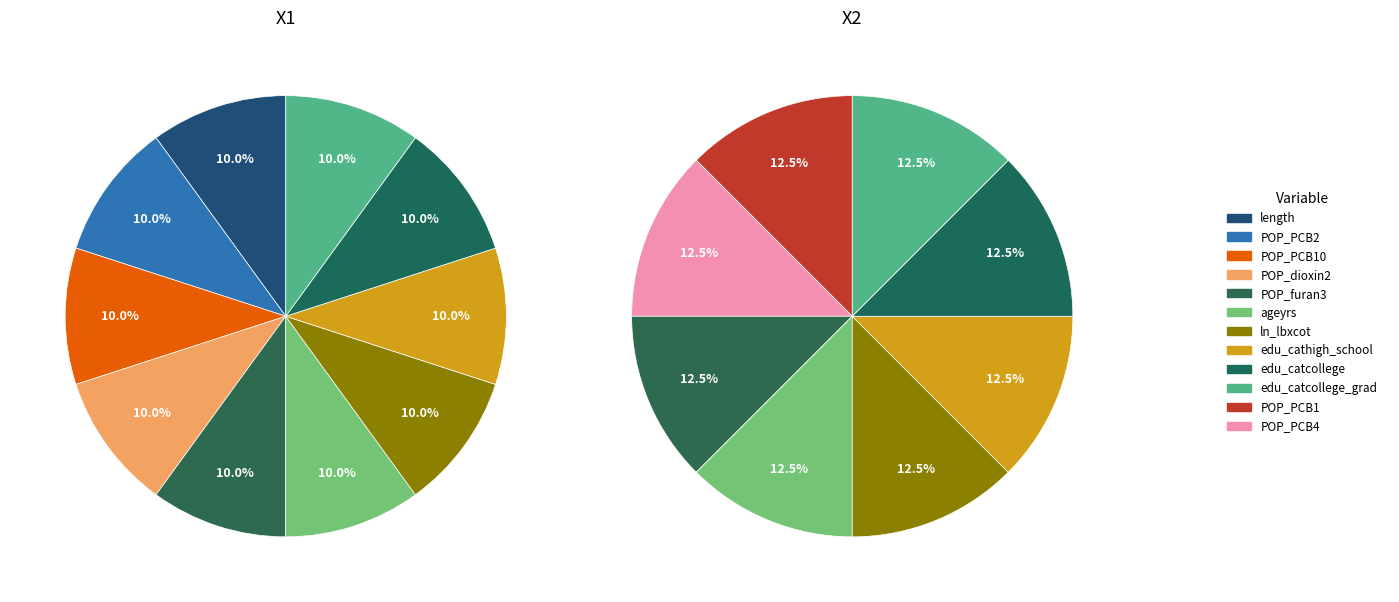

Is monocyte_pct the majority of the pie?

No